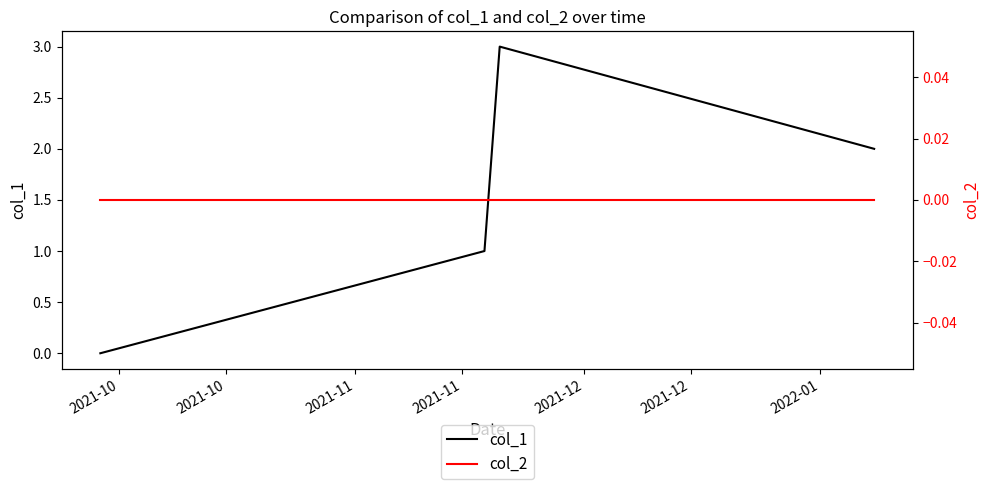

How many lines are shown in the chart?

2